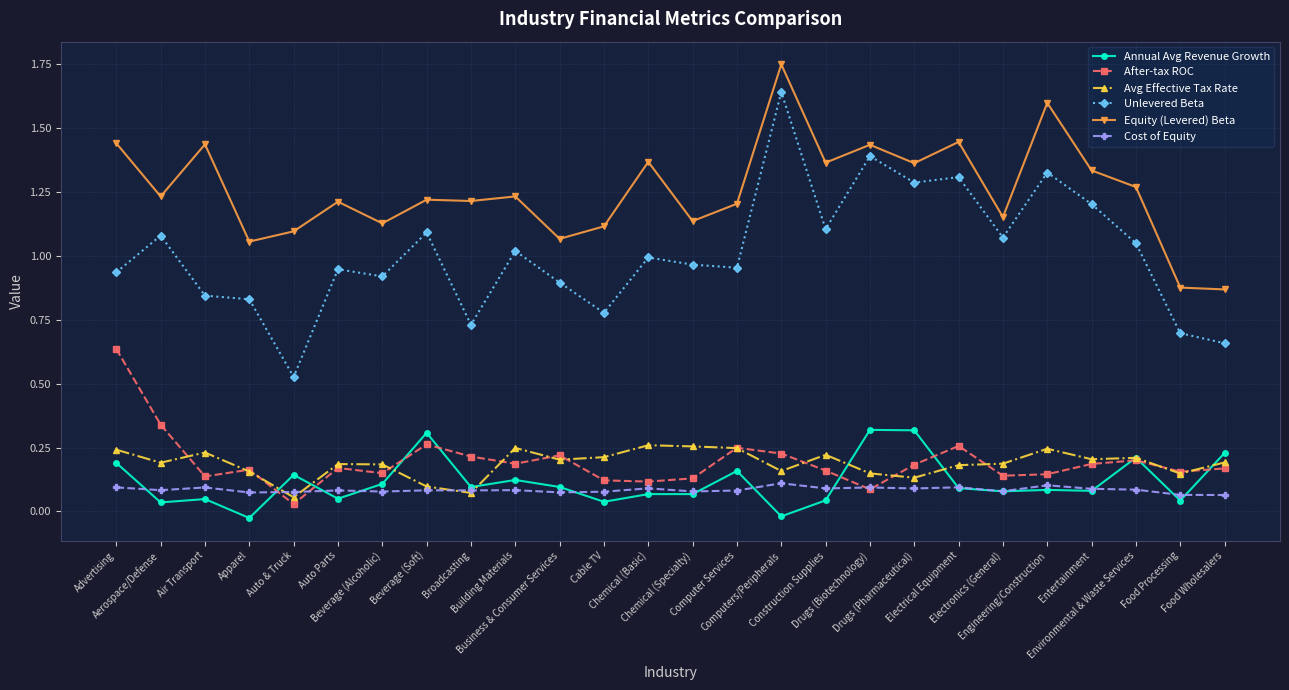

The Annual Avg Revenue Growth series shows 0.1 at Engineering/Construction. True or false?

True